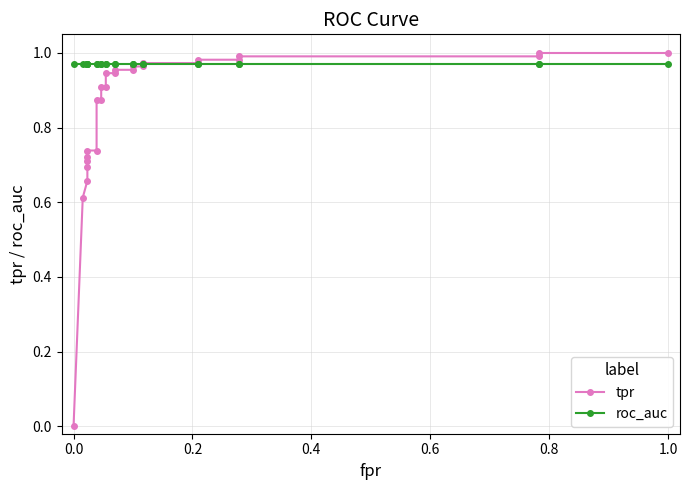

Count the number of categories in the chart.

26